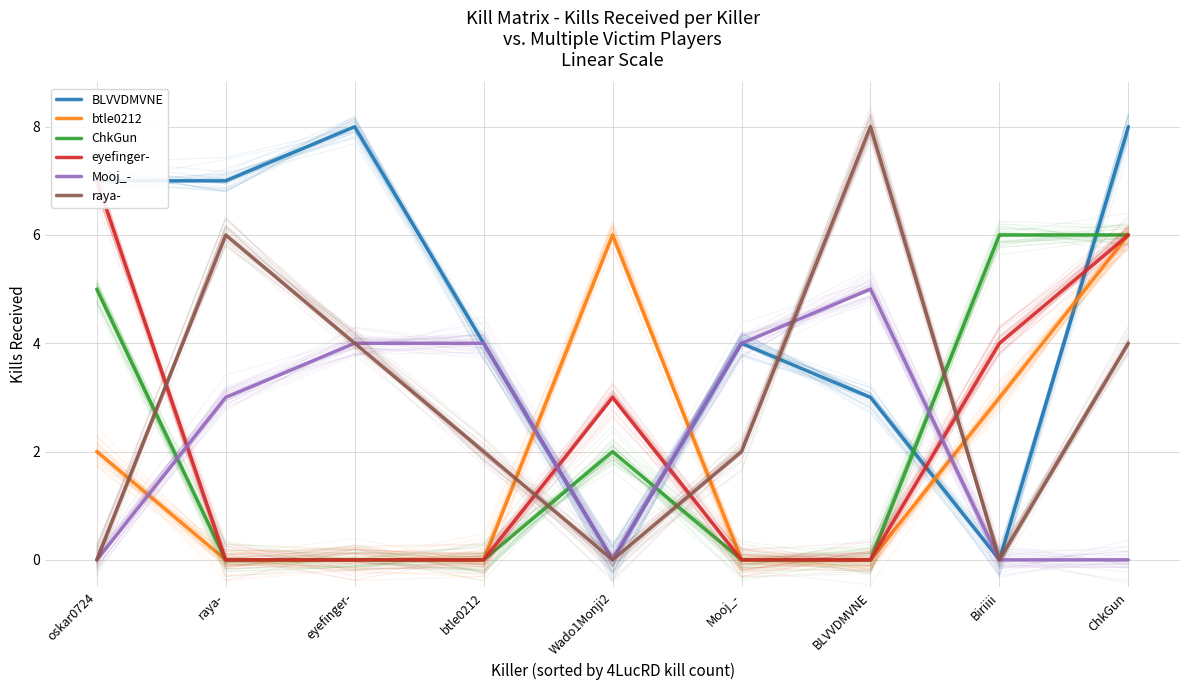

What is the label of the 1st point from the left?

oskar0724